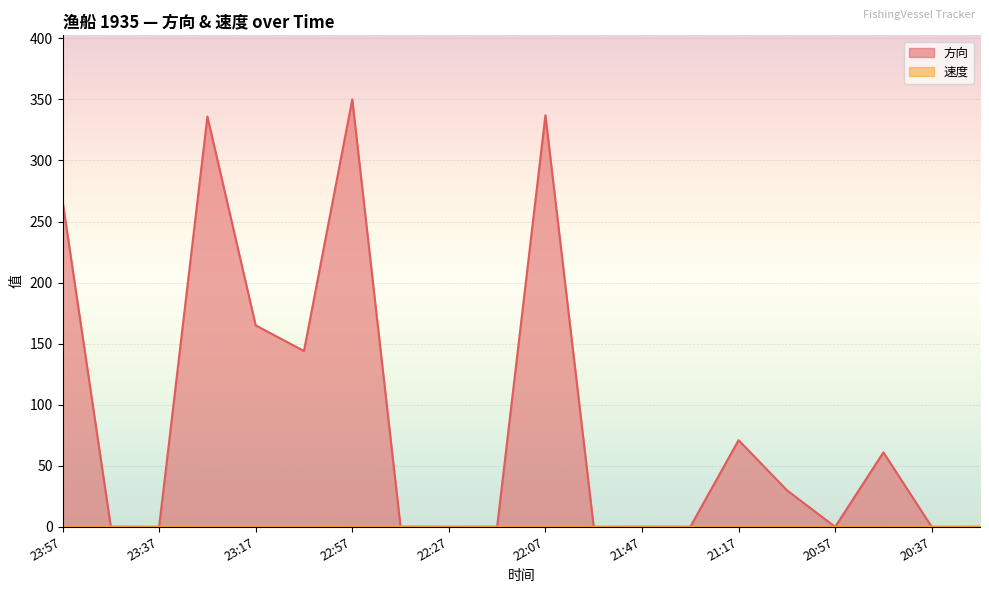

How many times do 速度 and 方向 cross each other?

6